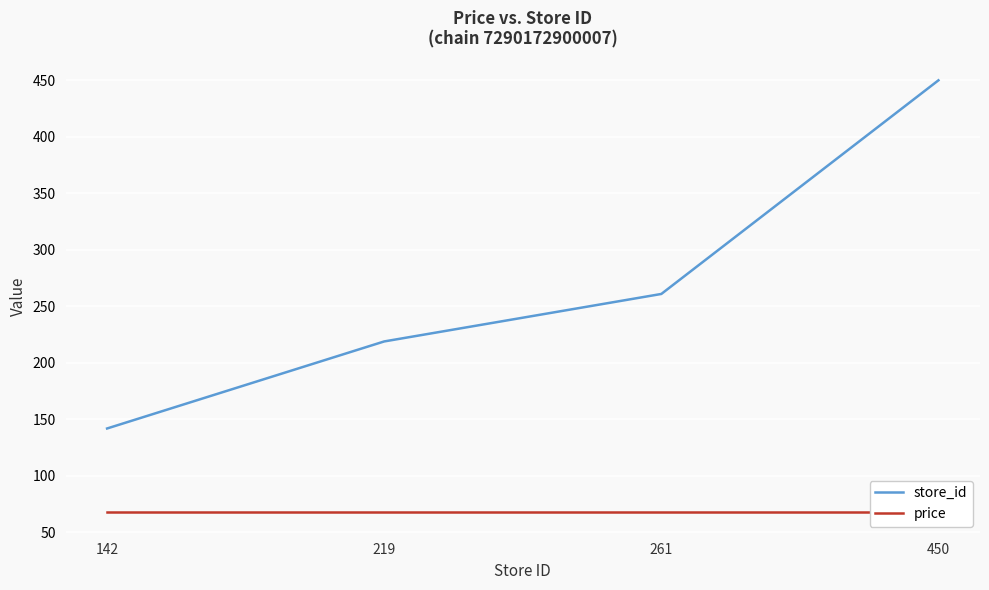

At which category is the sum across all series the highest?

450